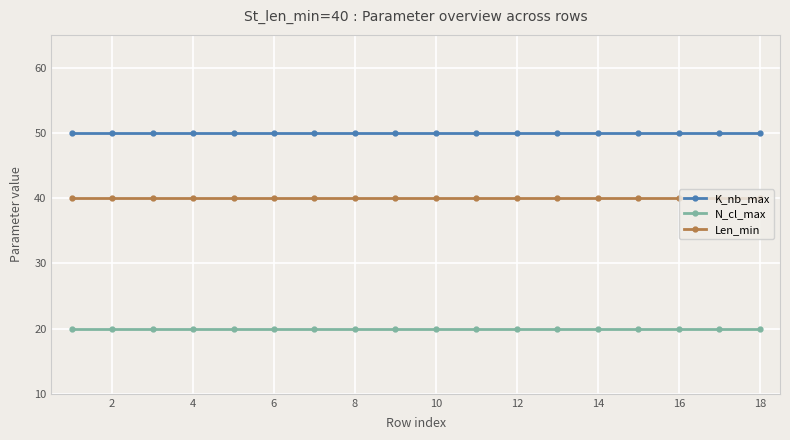

What is the average value of the K_nb_max series?

50